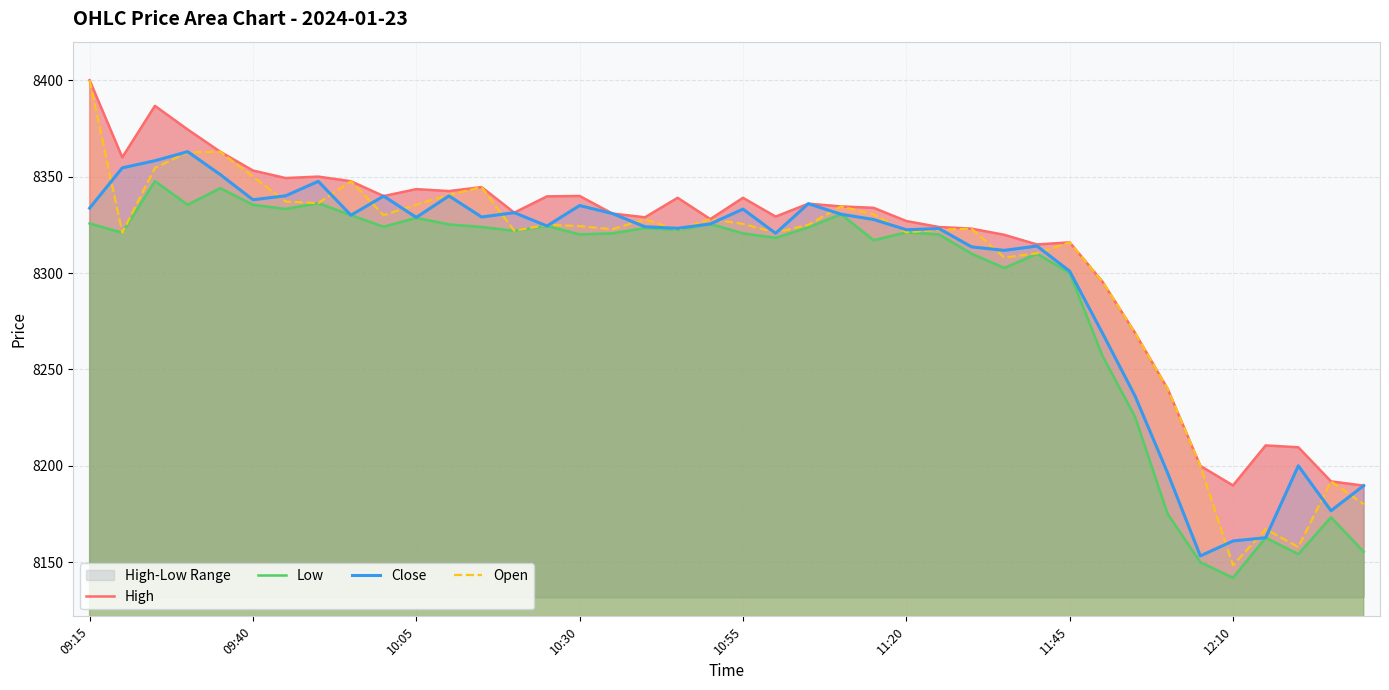

The Close series shows 5022.6 at 09:15. True or false?

False